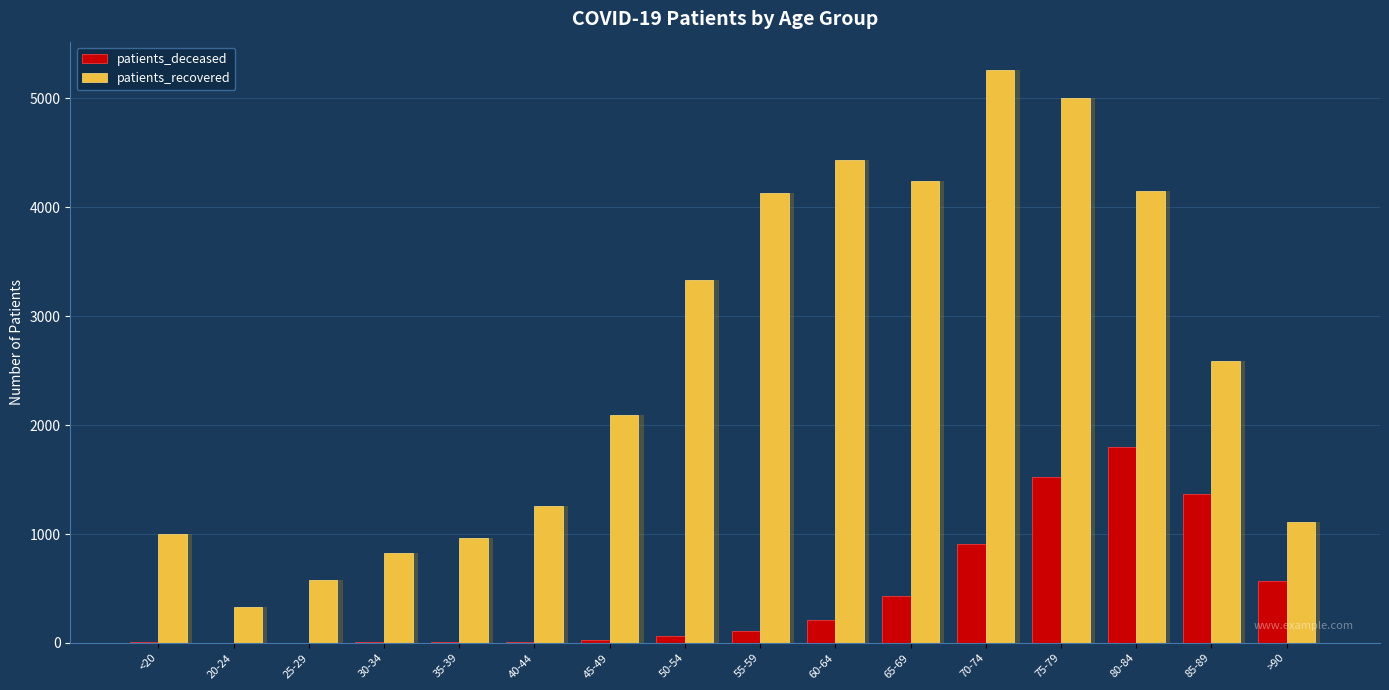

What is the difference between the maximum and minimum values in the patients_recovered series?

4931